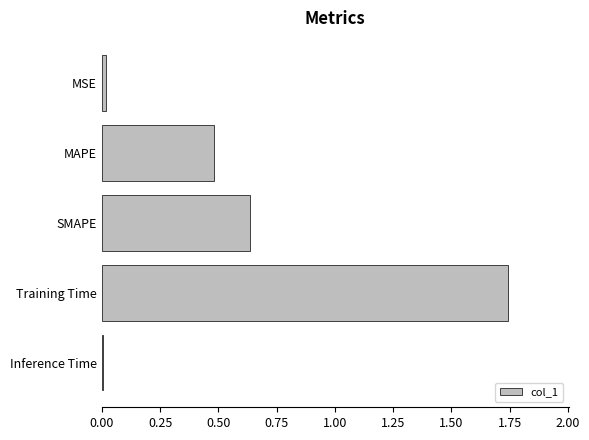

What is the label of the 5th bar from the top?

Inference Time